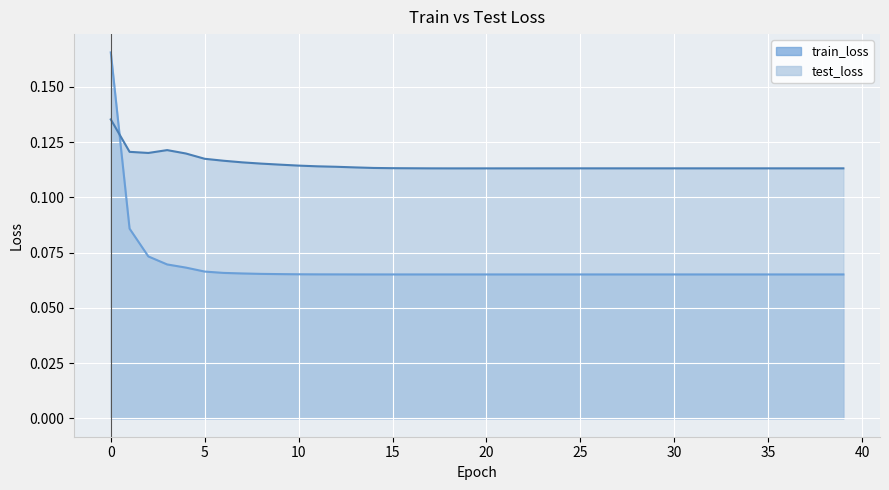

What is the value of the train_loss point at the 35th from the left?

0.1